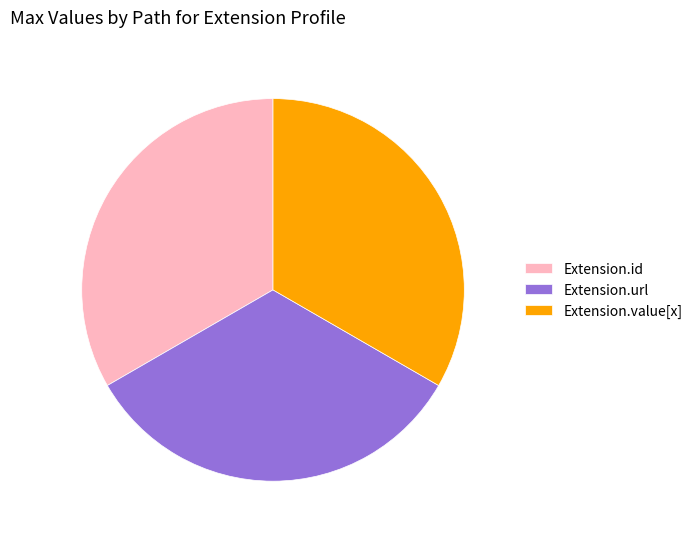

Is the sum of Extension.value[x] and Extension.id greater than half?

Yes